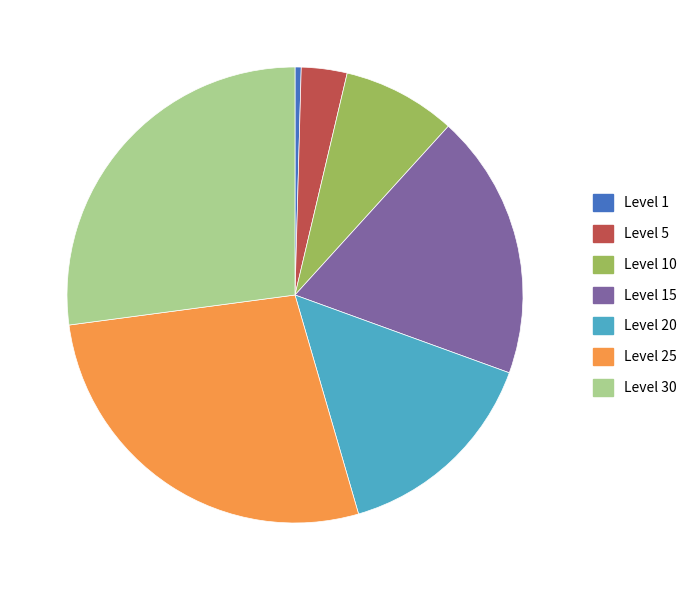

Is it true that Level 10 is 2% of the pie?

False